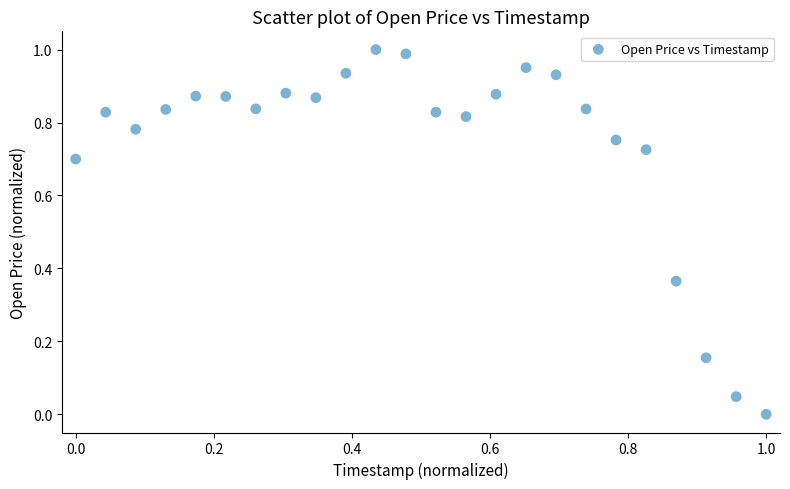

How many data points are displayed?

24